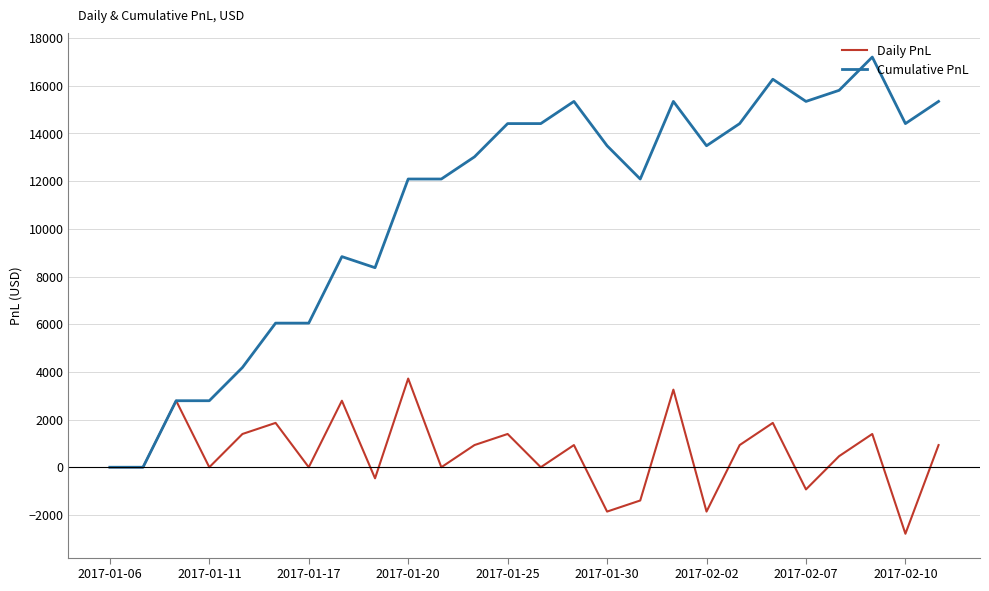

Which series has the widest spread of values?

Cumulative PnL